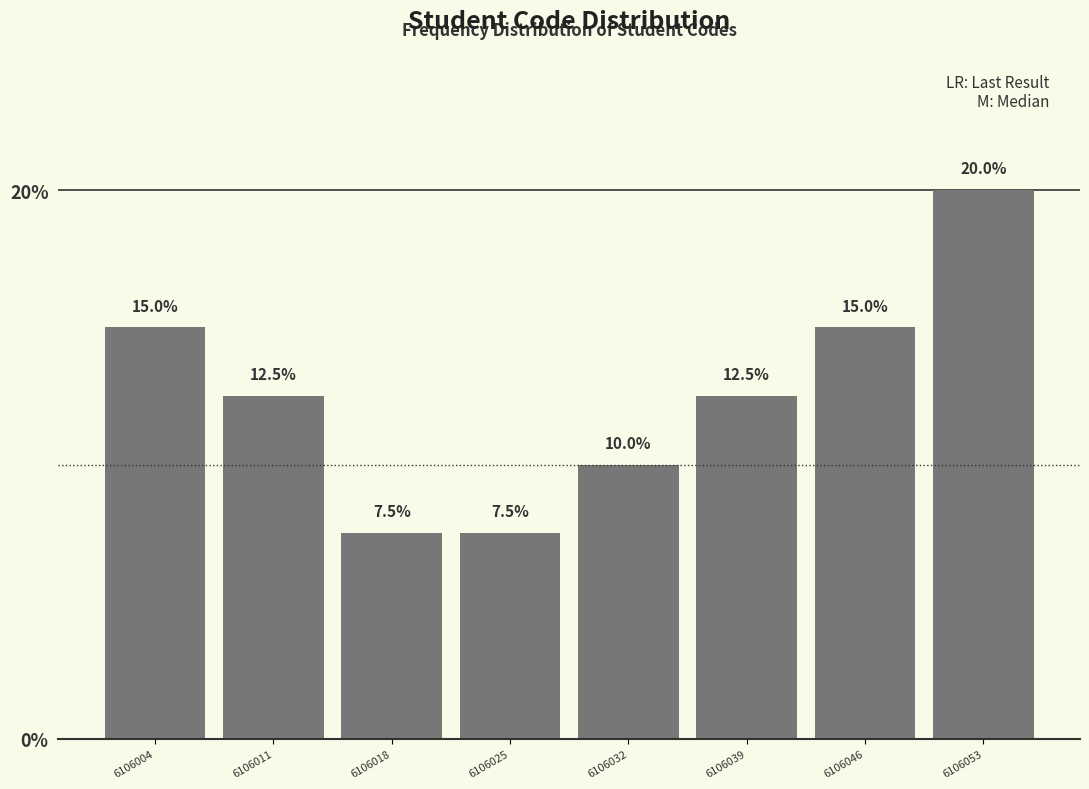

How tall is the bar that spans 6106015 to 6106022 on the x-axis?

7.5